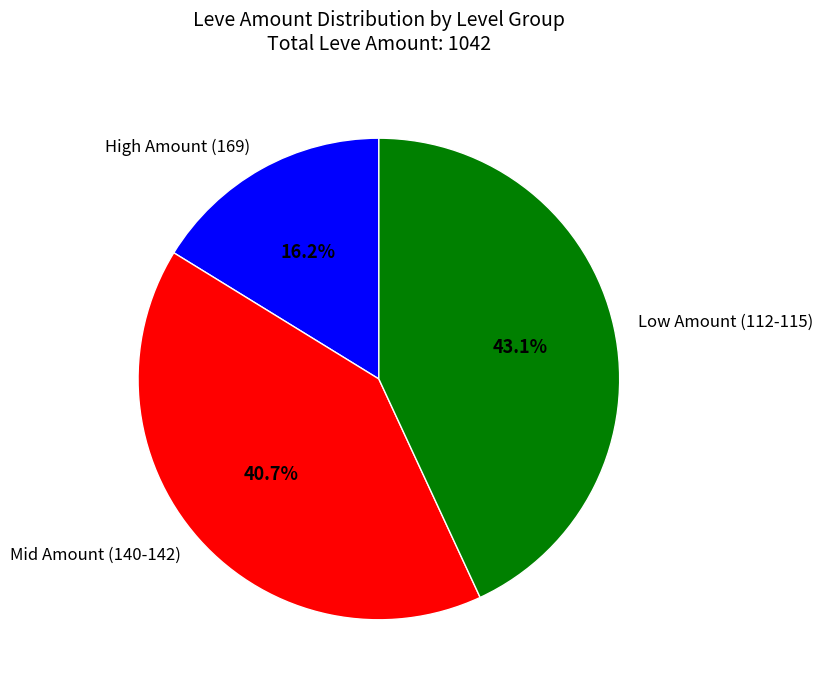

Which category has the smallest portion of the pie?

High Amount (169)